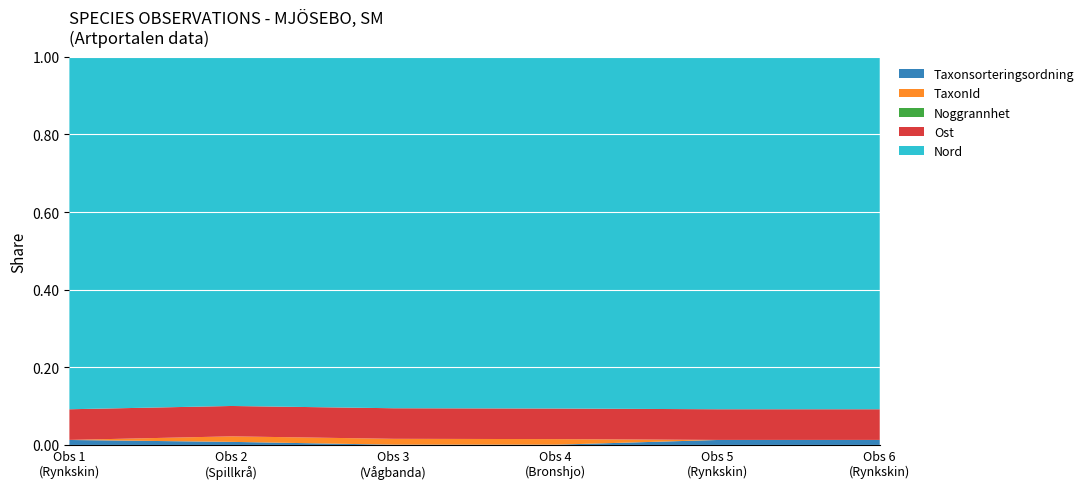

Reading right to left, what are all the values shown in this chart?

Taxonsorteringsordning: 5=89832	4=89832	3=5113	2=5135	1=56411	2022-01-01=89832
TaxonId: 5=1209	4=1209	3=100526	2=105930	1=100049	2022-01-01=1209
Noggrannhet: 5=10	4=10	3=10	2=10	1=10	2022-01-01=10
Ost: 5=550651	4=550665	3=550627	2=550622	1=550628	2022-01-01=550601
Nord: 5=6331011	4=6331016	3=6331046	2=6331047	1=6331037	2022-01-01=6331016